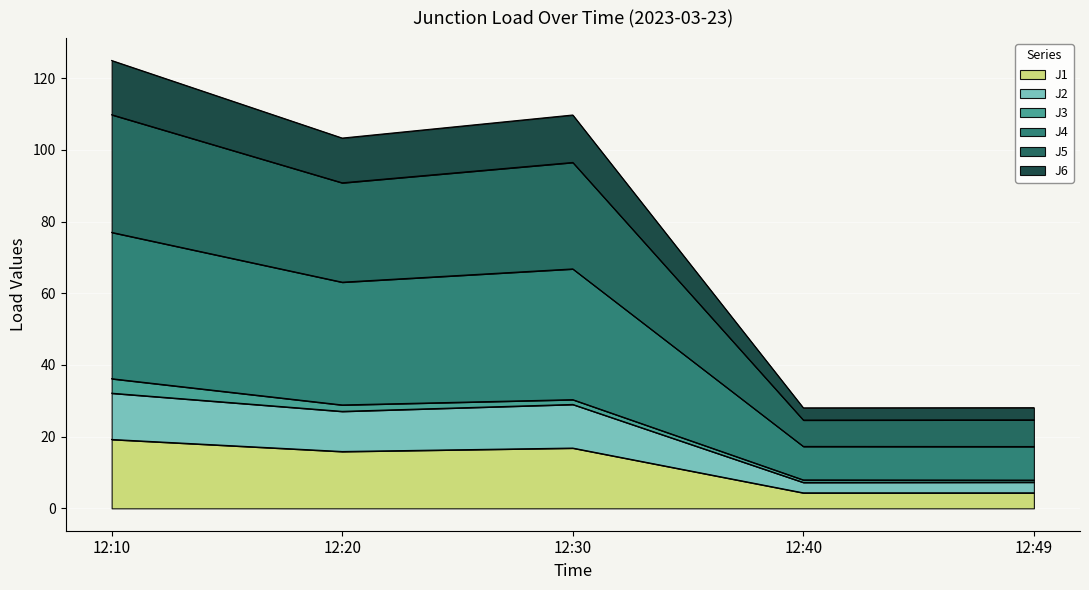

What is the maximum value for J1?

19.2